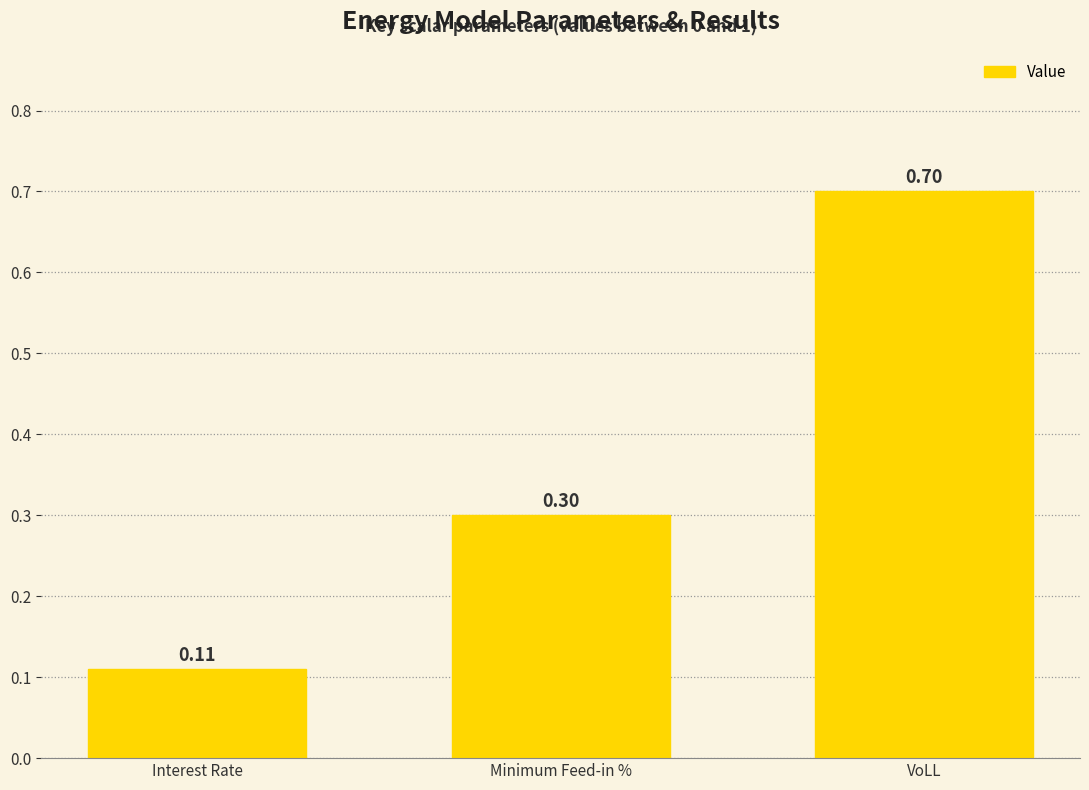

Which category has the lowest value across all series?

Interest Rate